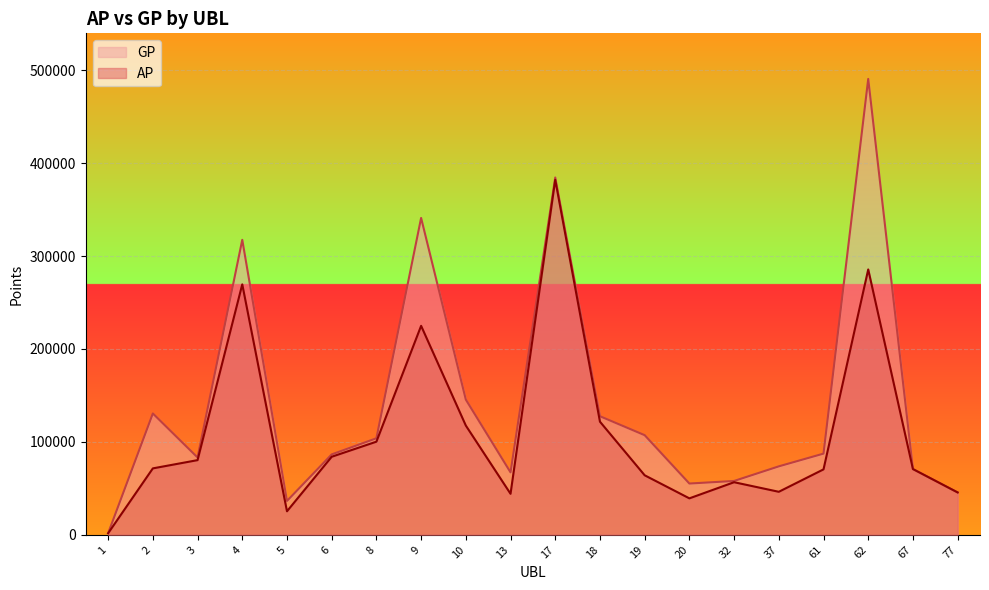

The value of GP at 8 is 38733. True or false?

False